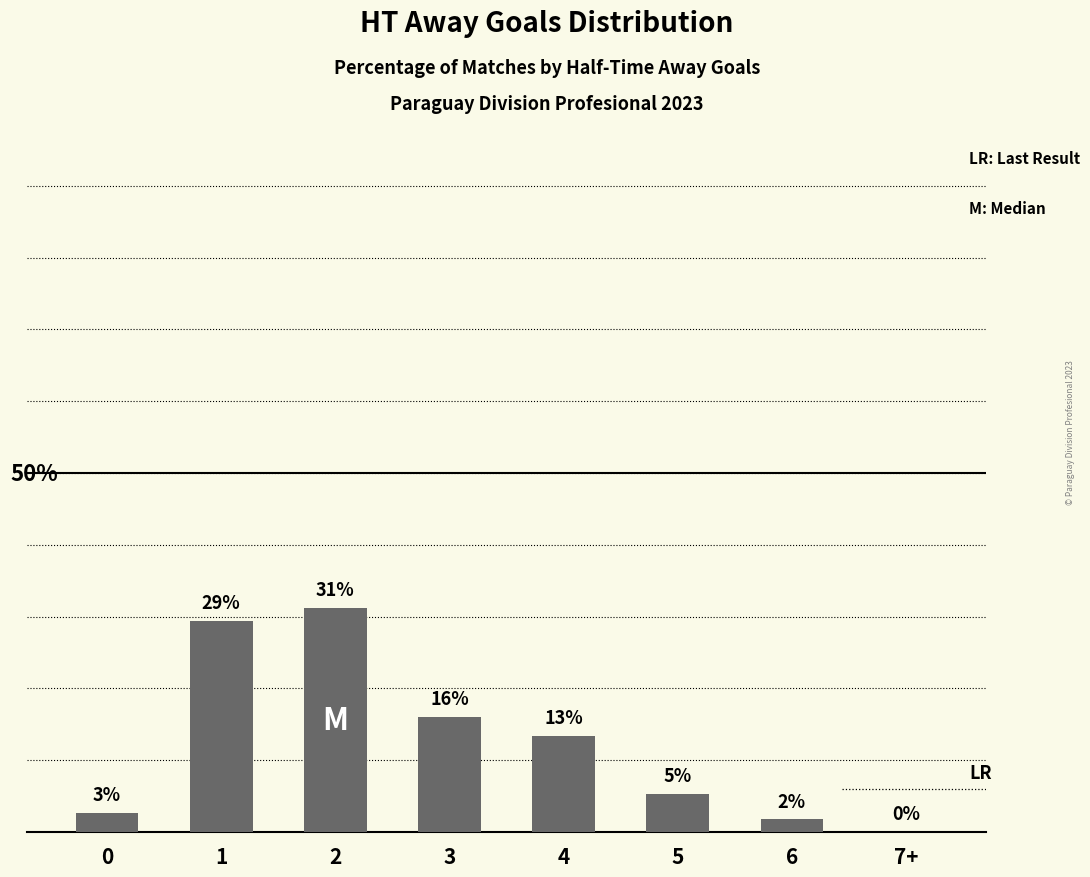

Is it true that the value at 7+ is 18.4?

False